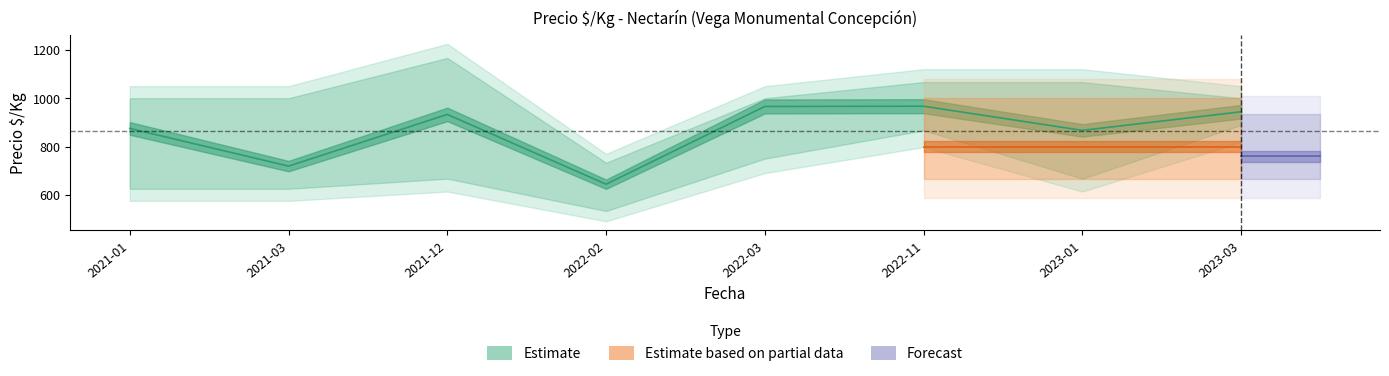

What is the label of the 5th point from the left?

2022-03